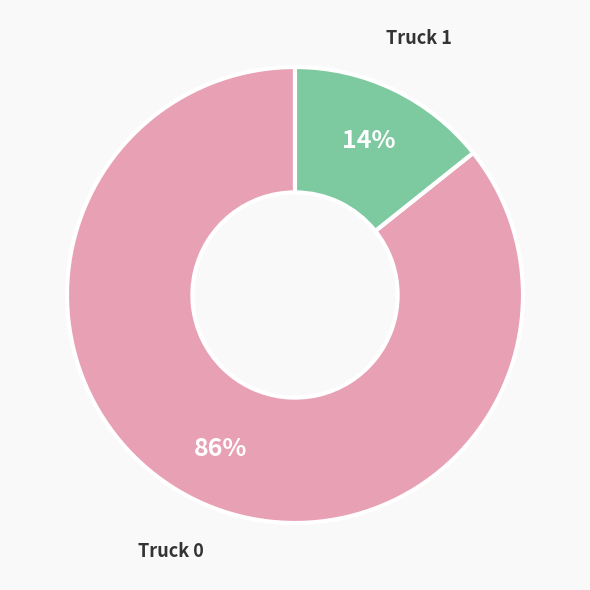

To the nearest percent, what is the combined percentage of Truck 0 and Truck 1?

100%